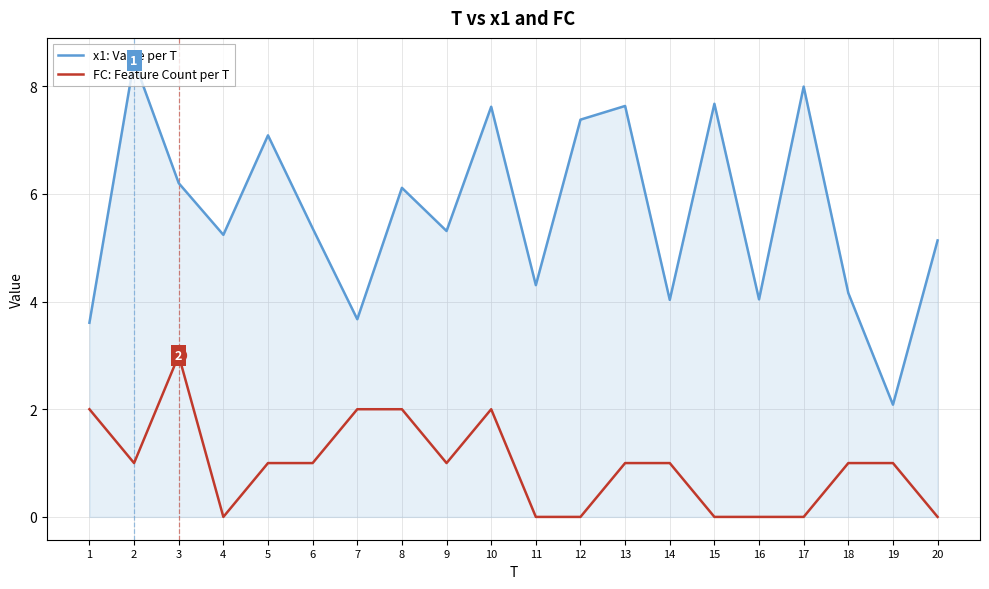

True or false: FC: Feature Count per T and x1: Value per T intersect in this chart.

False